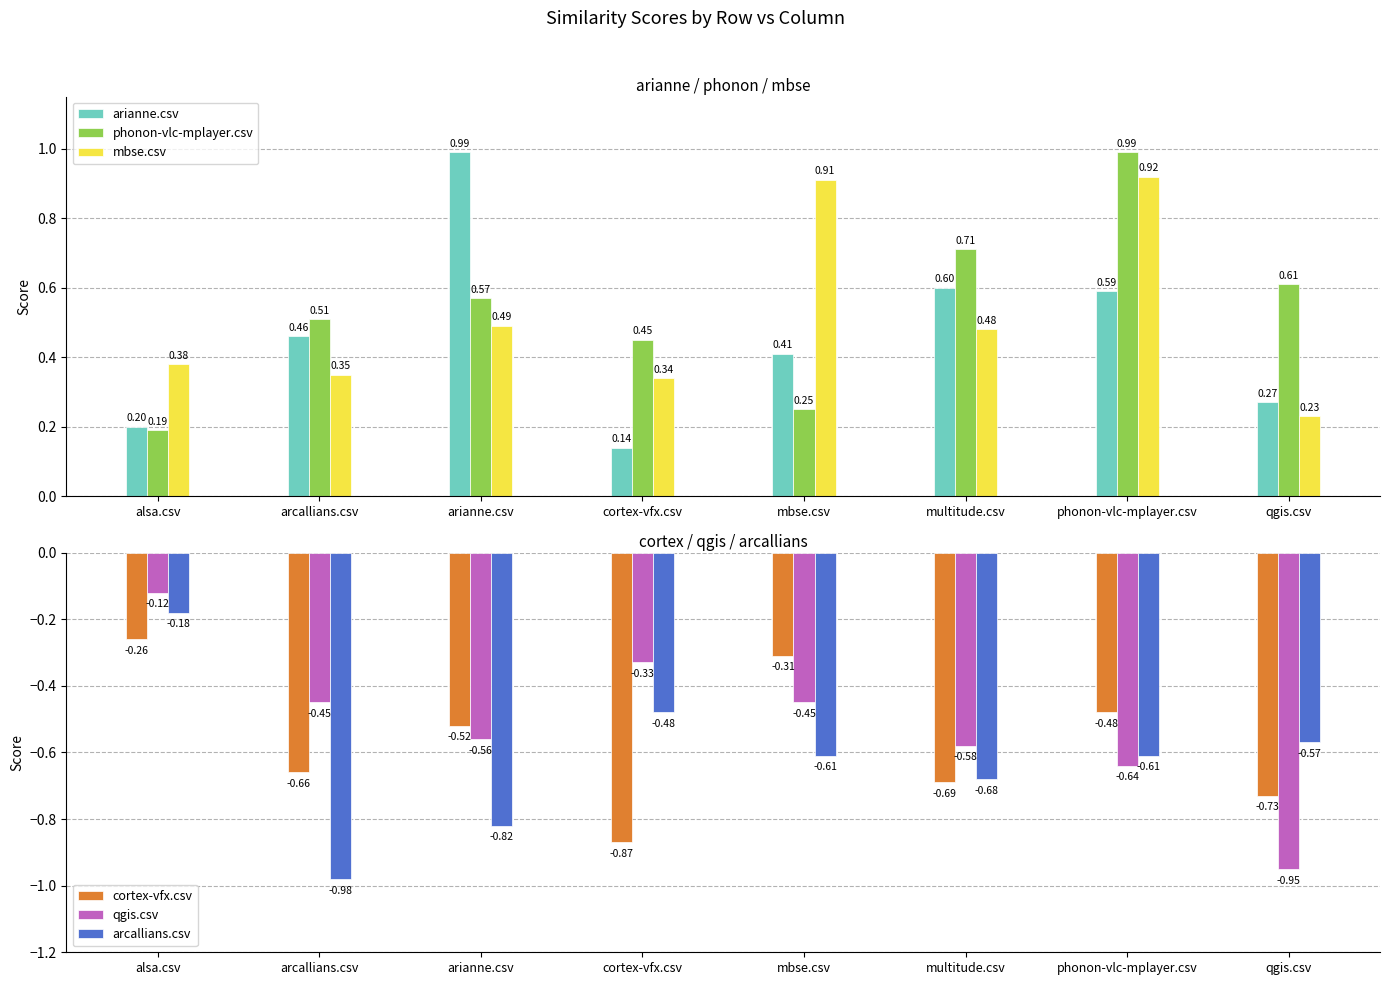

What is the total value across all series at phonon-vlc-mplayer.csv?

0.8